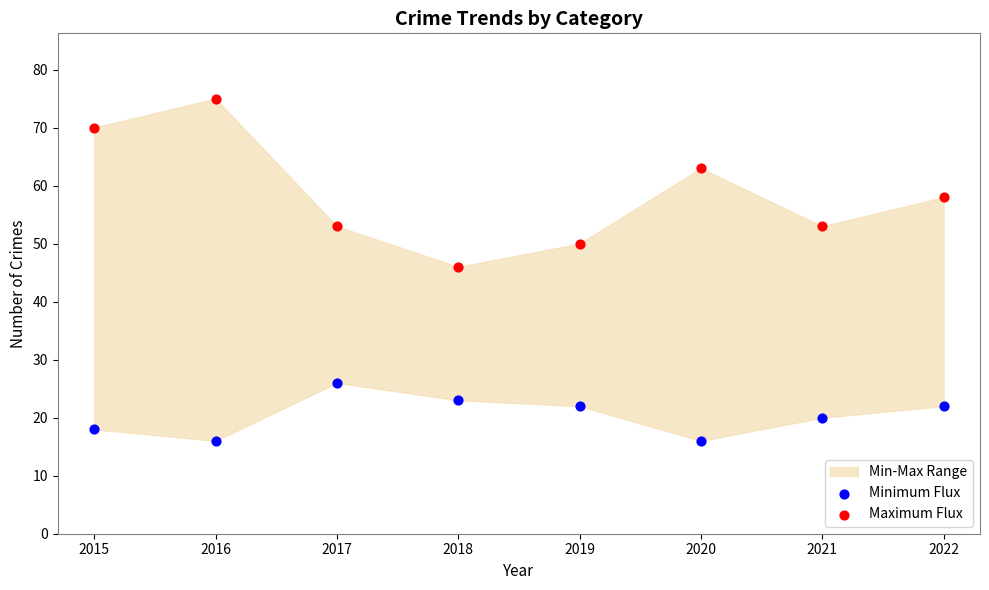

Across all data points, what is the range of Y values (max minus min)?

59